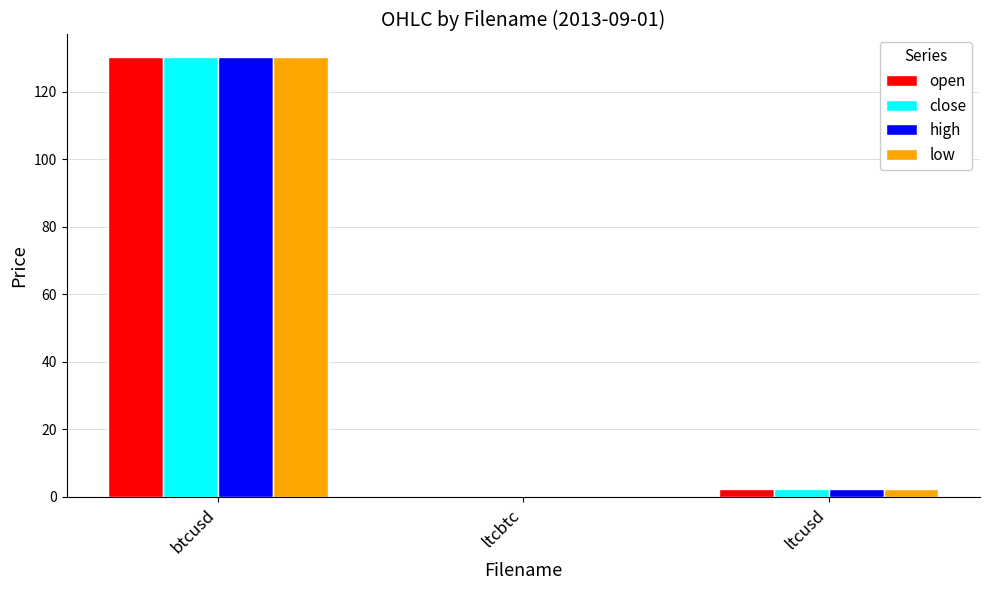

Where does the high series first go above 2?

btcusd